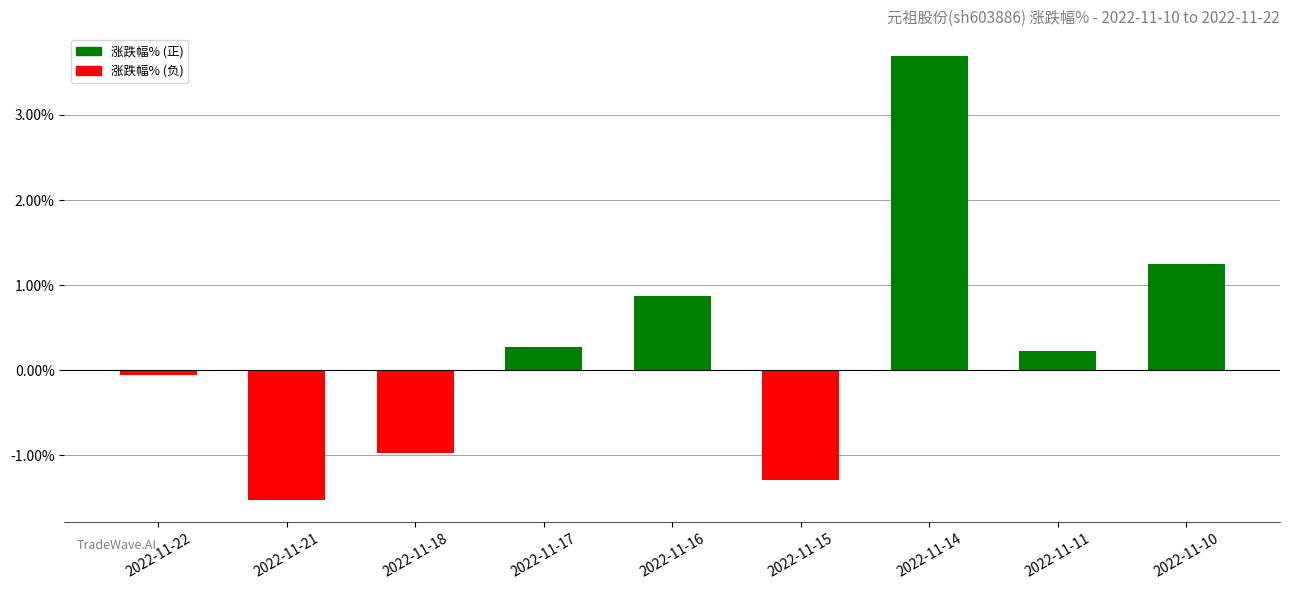

Rank the categories by value from highest to lowest.

2022-11-14, 2022-11-10, 2022-11-16, 2022-11-17, 2022-11-11, 2022-11-22, 2022-11-18, 2022-11-15, 2022-11-21